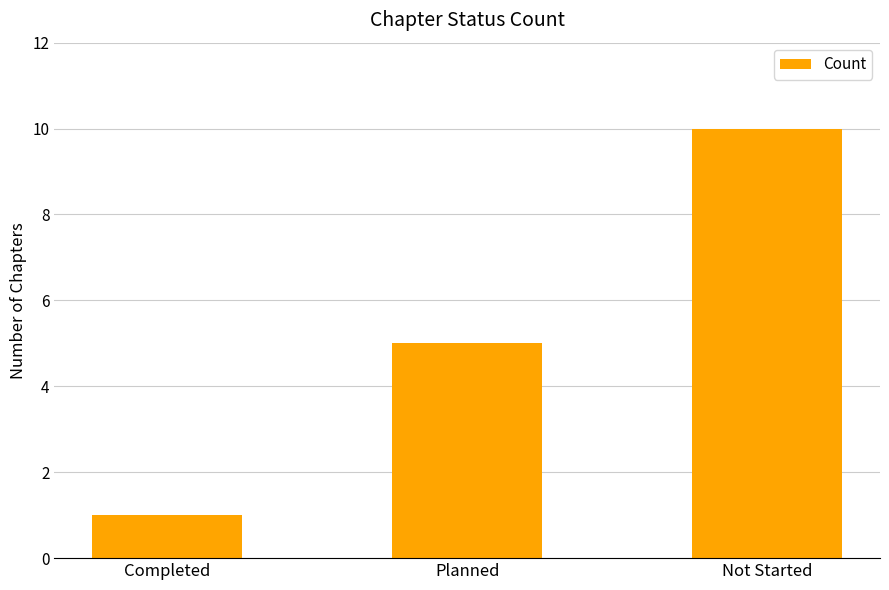

Between Completed and Planned, which is larger?

Planned